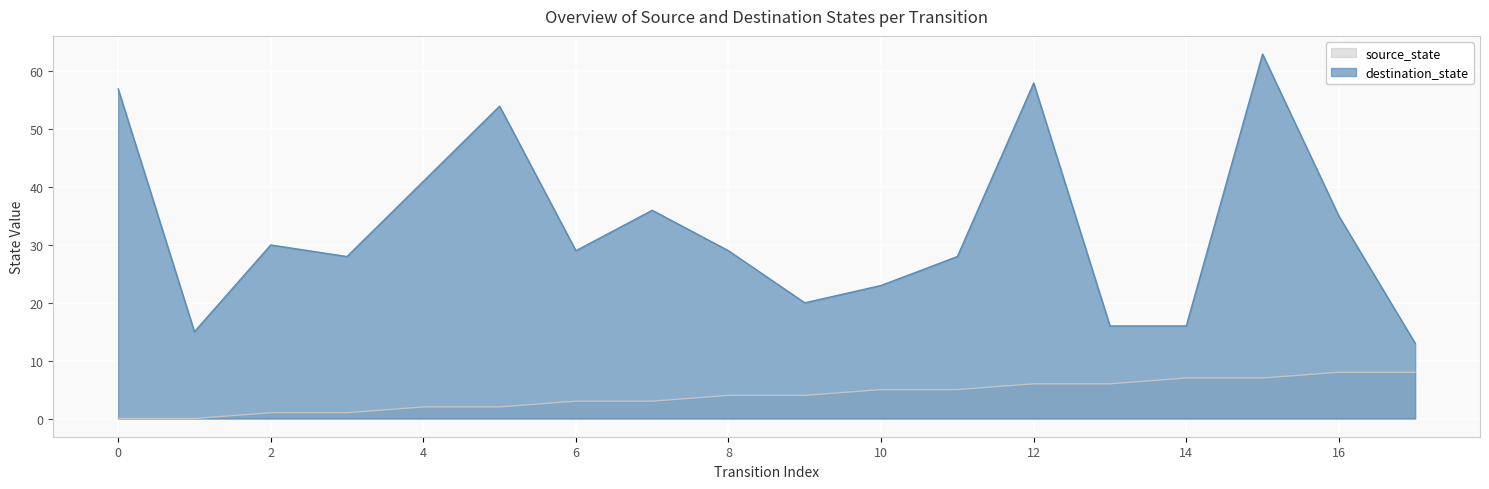

What is the total value across all series at 15?

70